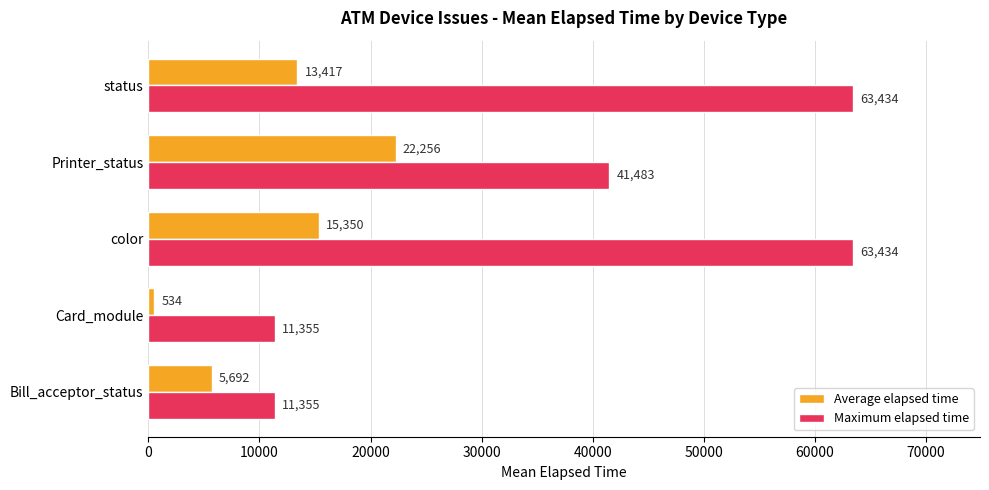

How many Maximum elapsed time values are between 11355 and 63434?

5